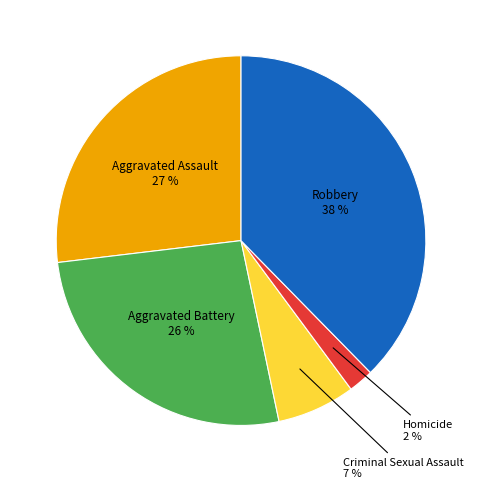

Does any single category account for the majority?

No